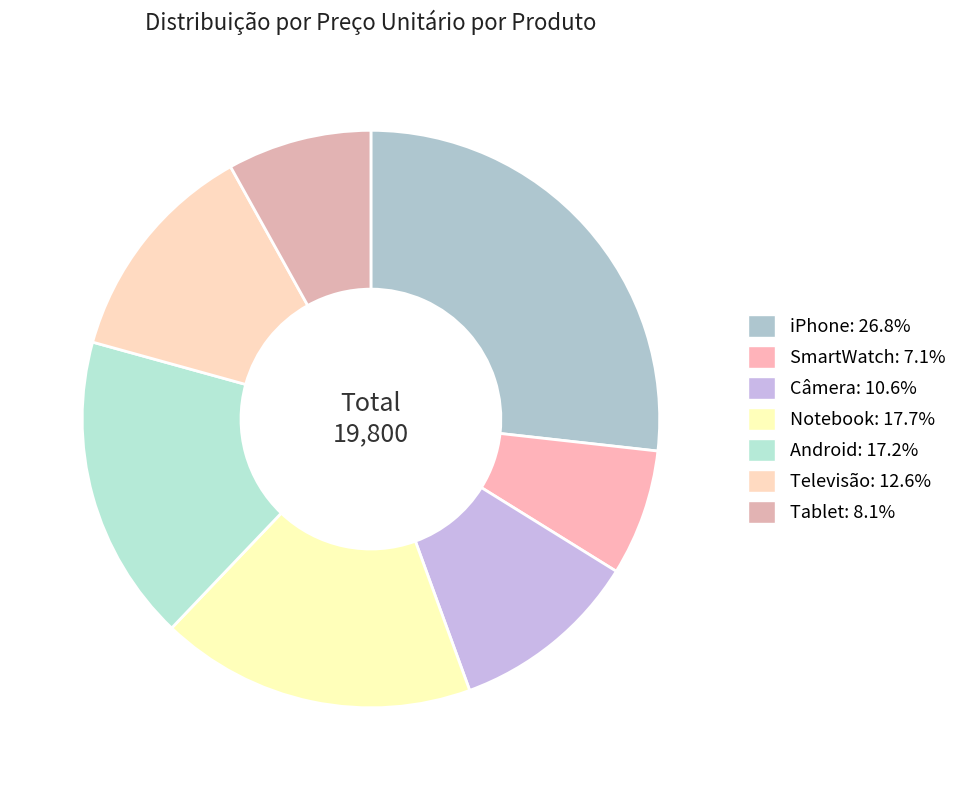

The Televisão slice represents 3% of the pie. True or false?

False